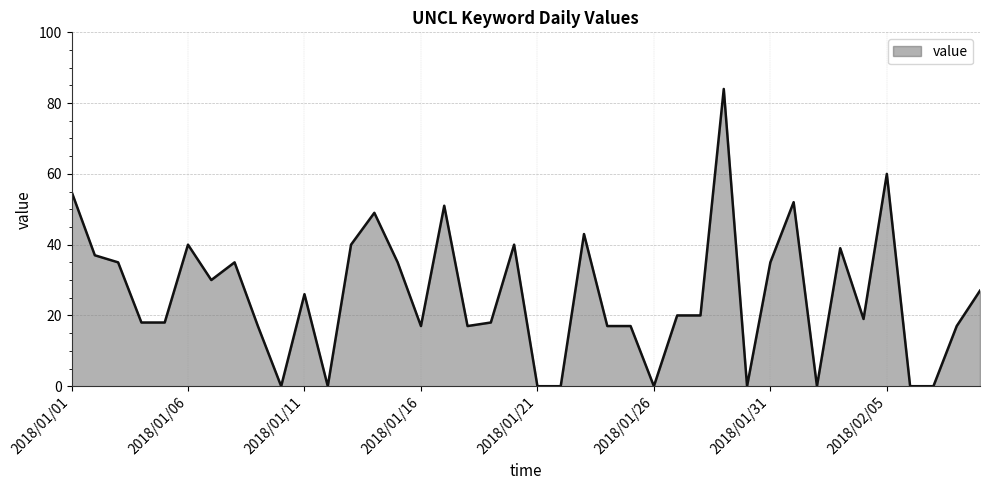

What is the greatest value displayed?

84